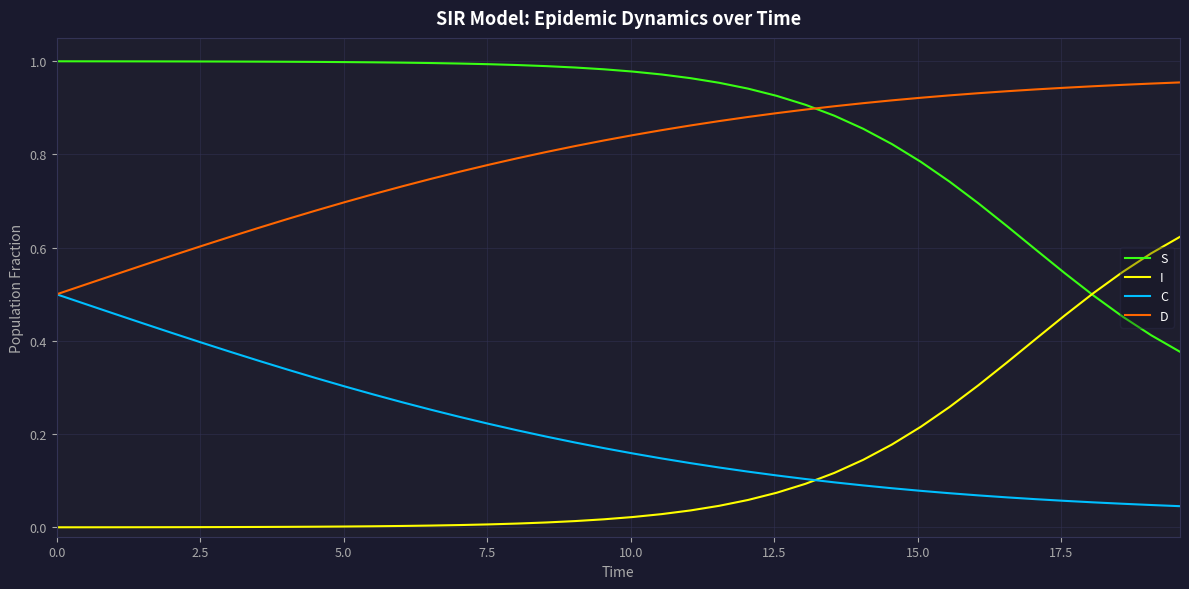

Which series has the largest total across all categories?

S